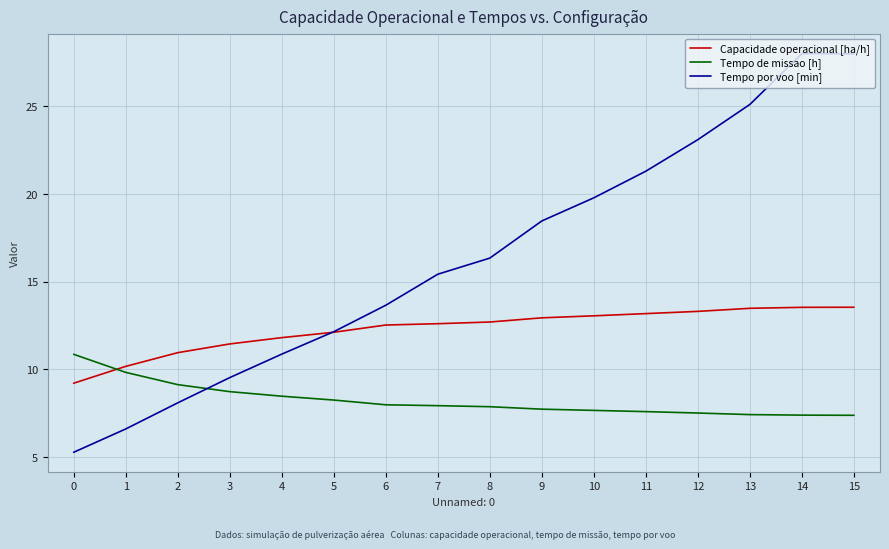

How many categories are shown in the chart?

16